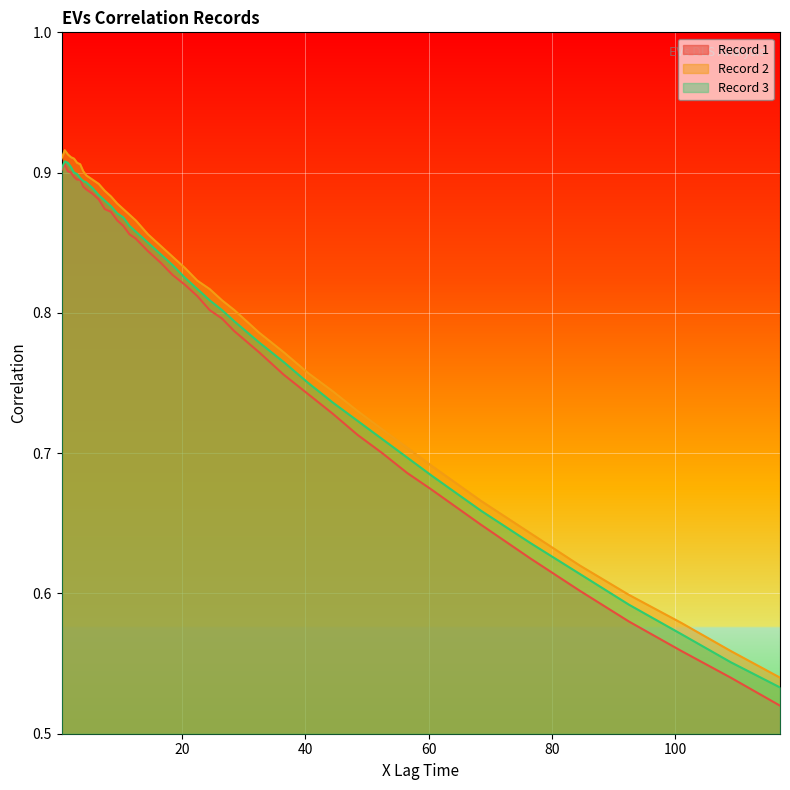

Does the chart display data point markers on the line(s)?

No